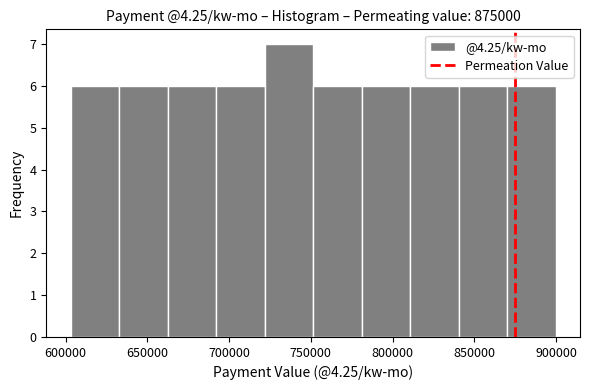

What is the height of the bar covering 720000 to 750000 on the x-axis? Neither the bar edges nor the heights are printed on the chart, so give them approximately, as read against the axes.

7